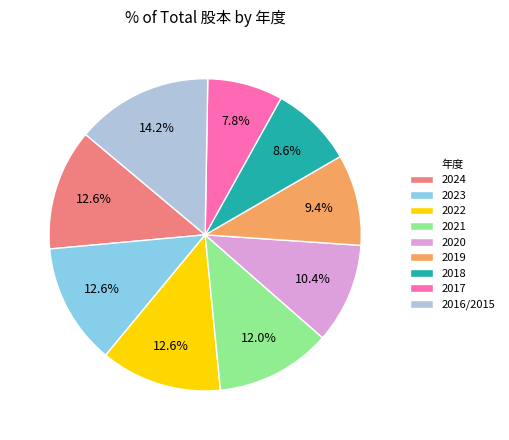

What percentage is the 2022 slice, to the nearest percent?

13%